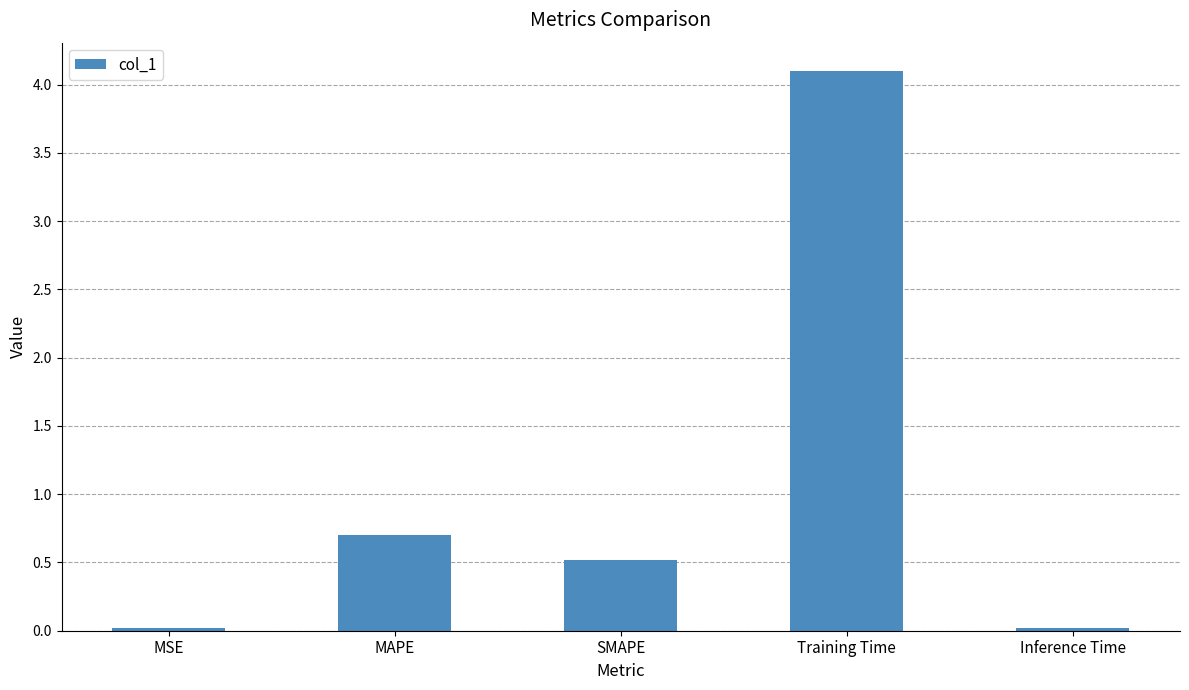

Which has a higher value, Inference Time or Training Time?

Training Time